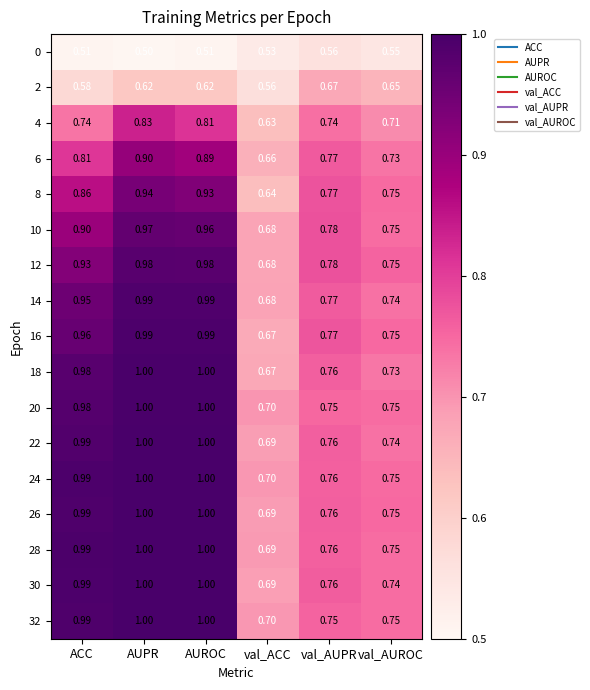

List the labels in order of 8 value, largest first.

AUPR, AUROC, ACC, val_AUPR, val_AUROC, val_ACC